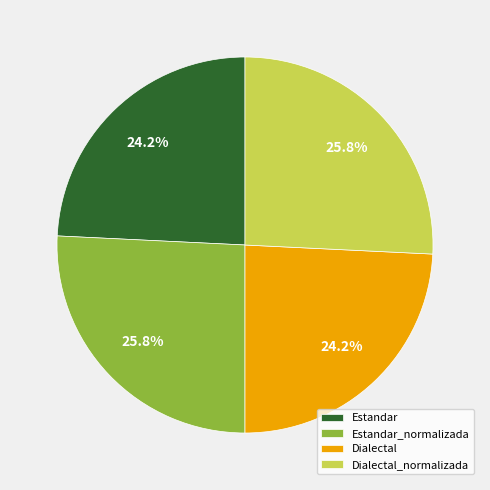

Approximately how many times larger is the value at Dialectal compared to Estandar?

1.0